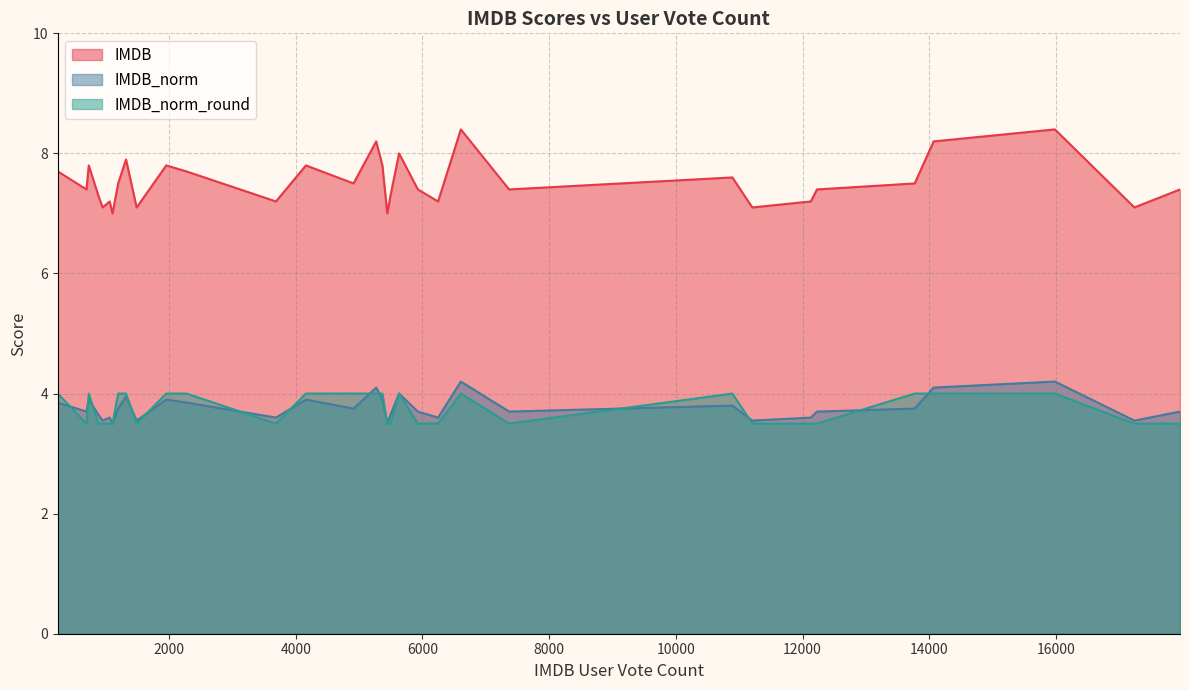

List the series in order of their peak value, highest first.

IMDB, IMDB_norm, IMDB_norm_round